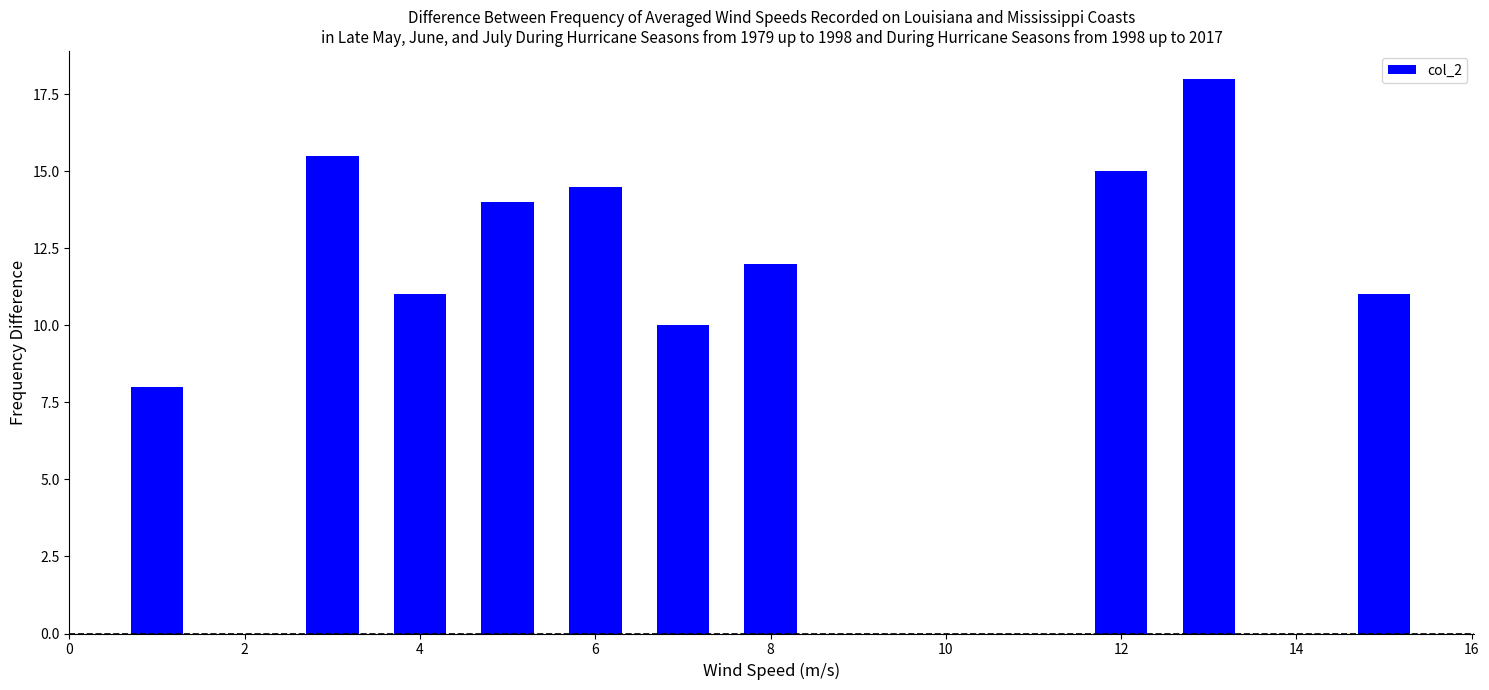

Reading left to right, list all the values displayed in this chart.

8.0	15.5	11.0	14.0	14.5	10.0	12.0	15.0	18.0	11.0